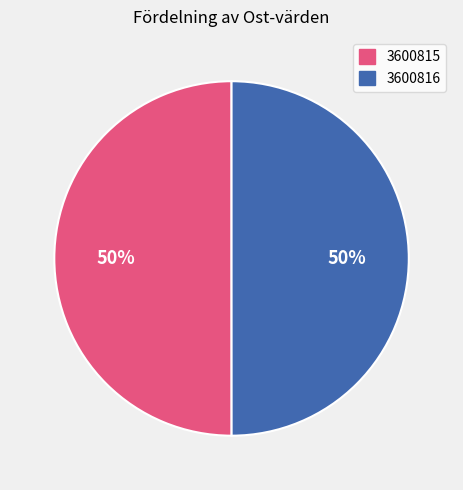

To the nearest percent, what percentage of the pie is 3600815?

50%